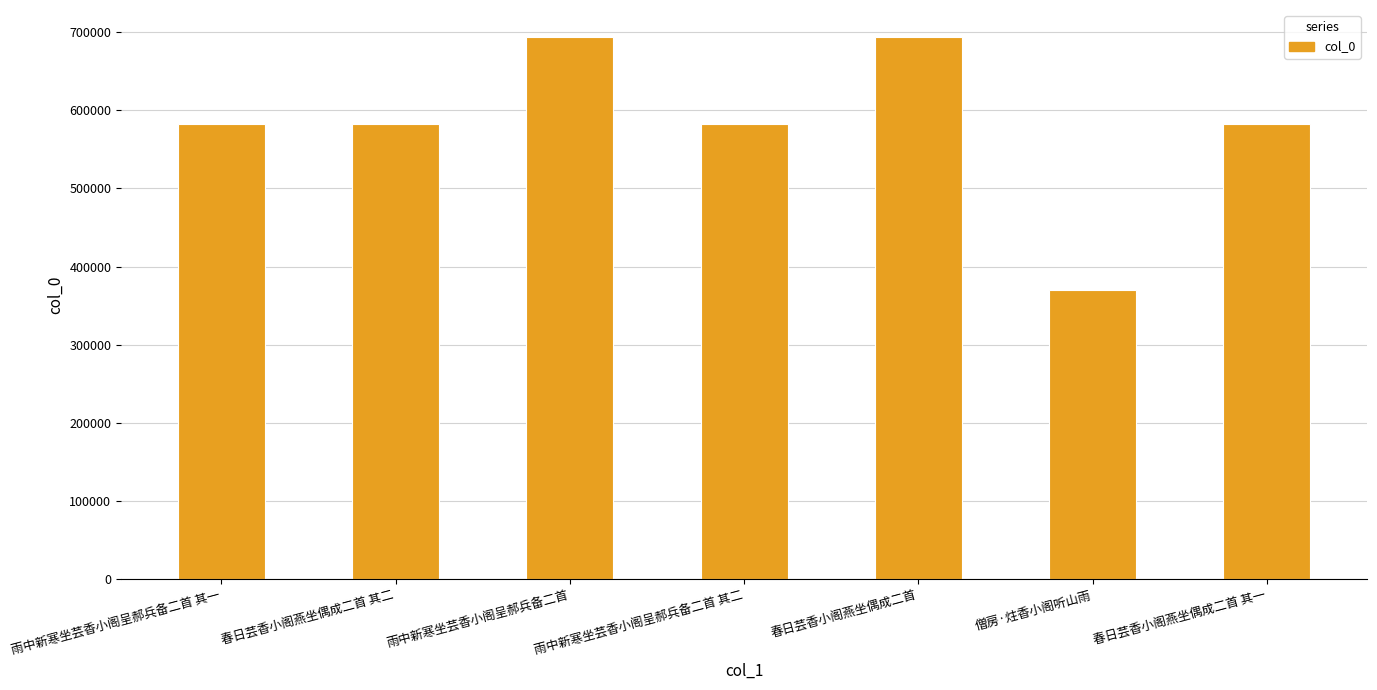

What is the label of the 6th bar from the left?

僧房·炷香小阁听山雨